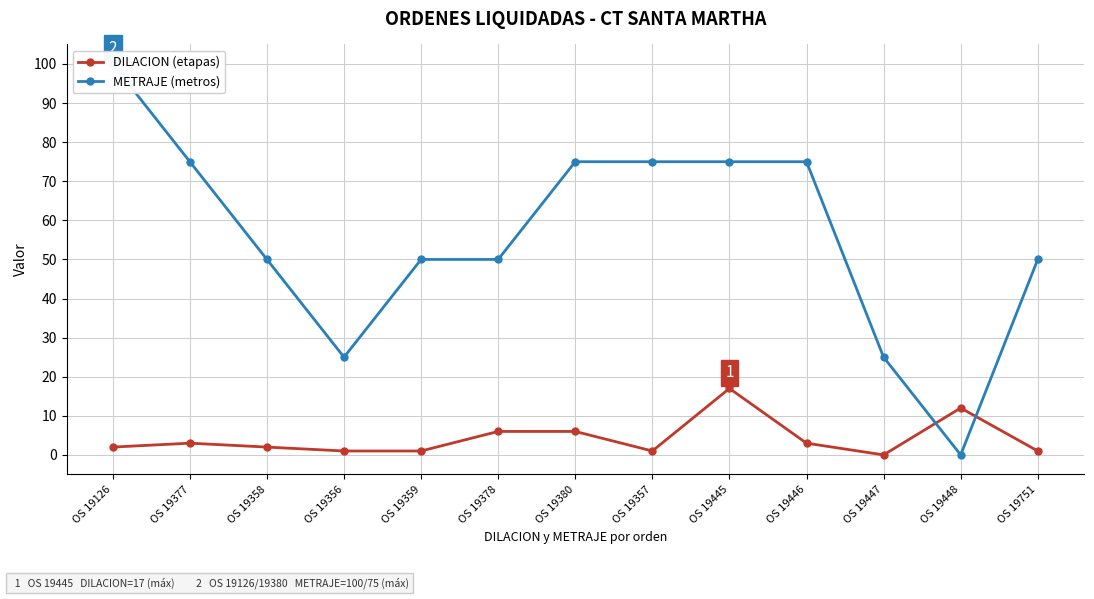

How many intersections are there between METRAJE (metros) and DILACION (etapas)?

2